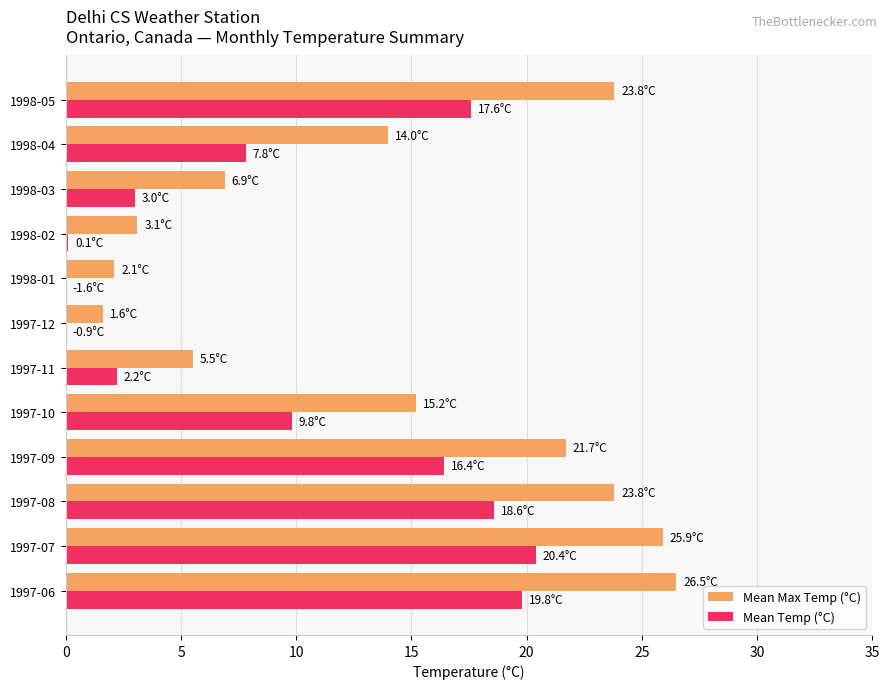

Does the chart contain stacked bars?

No